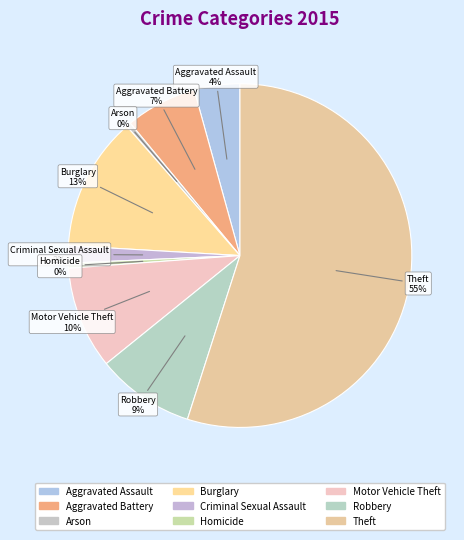

Count the number of slices in the pie.

9